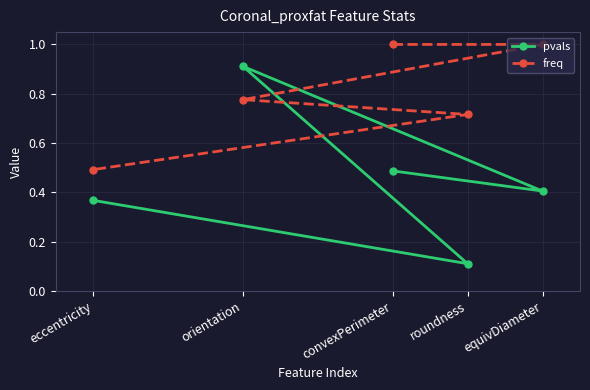

What is the label of the 2nd point from the right?

roundness